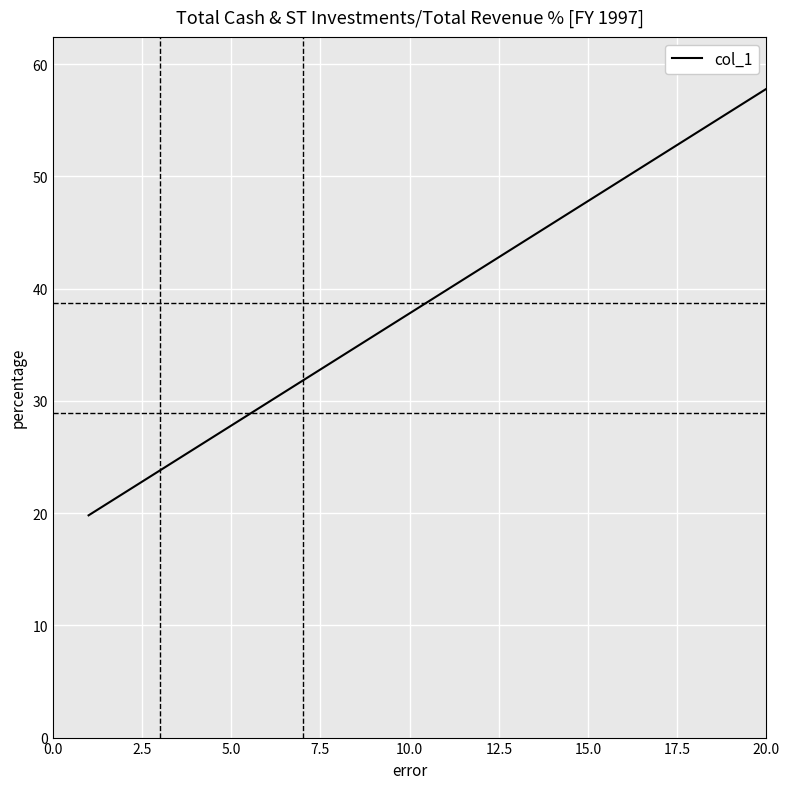

What is the sum of all values?

776.0